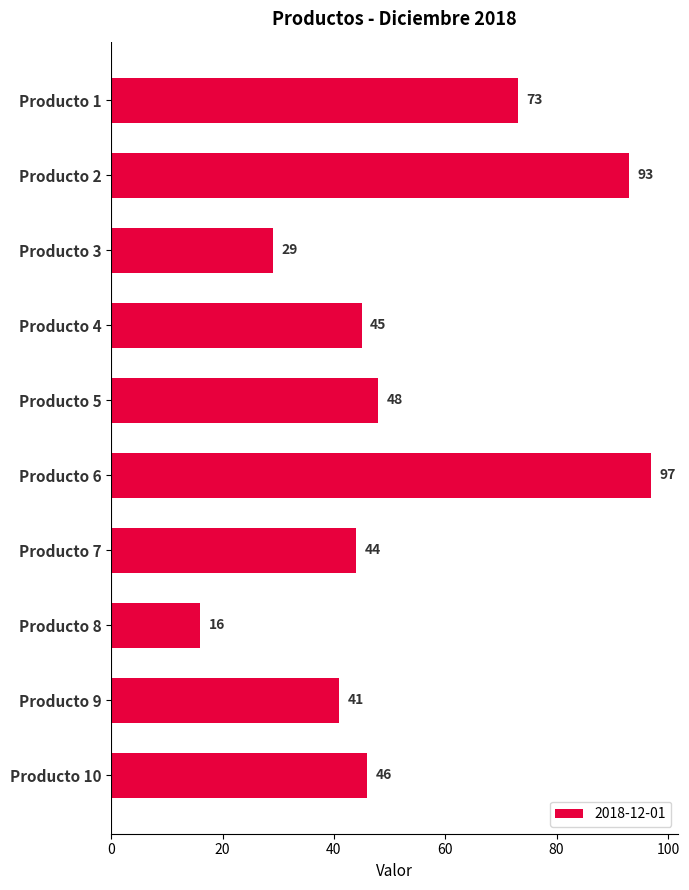

What is the sum of the values at Producto 4 and Producto 9?

86